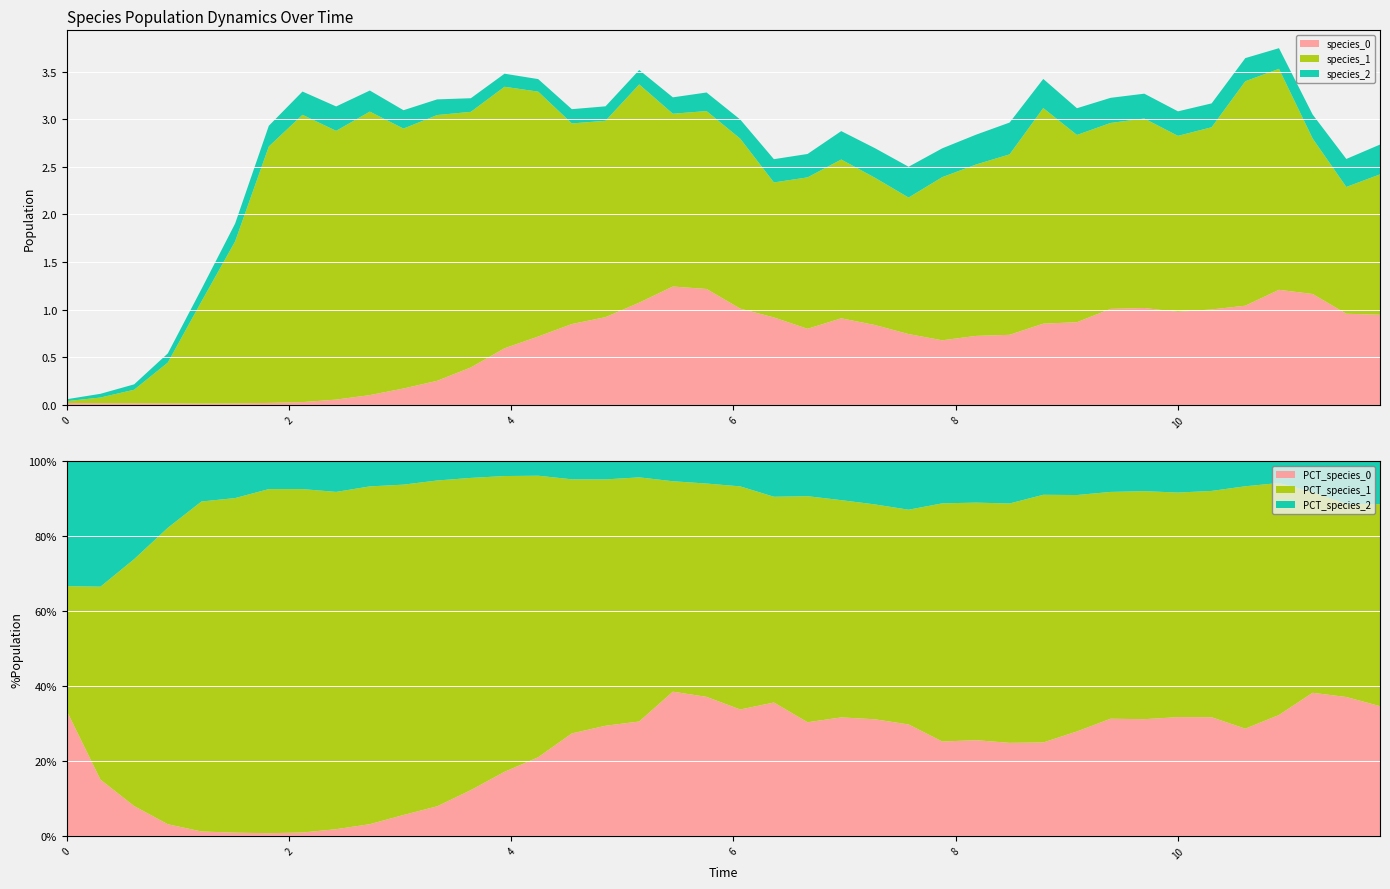

Reading left to right, what are all the values shown in this chart?

species_0: 0.0	0.0	0.0	0.0	0.0	0.0	0.0	0.0	0.1	0.1	0.2	0.3	0.4	0.6	0.7	0.8	0.9	1.1	1.2	1.2	1.0	0.9	0.8	0.9	0.8	0.7	0.7	0.7	0.7	0.9	0.9	1.0	1.0	1.0	1.0	1.0	1.2	1.2	1.0	0.9
species_1: 0.0	0.1	0.1	0.4	1.1	1.7	2.7	3.0	2.8	3.0	2.7	2.8	2.7	2.7	2.6	2.1	2.1	2.3	1.8	1.9	1.8	1.4	1.6	1.7	1.5	1.4	1.7	1.8	1.9	2.3	2.0	2.0	2.0	1.8	1.9	2.4	2.3	1.6	1.3	1.5
species_2: 0.0	0.0	0.1	0.1	0.1	0.2	0.2	0.2	0.3	0.2	0.2	0.2	0.1	0.1	0.1	0.1	0.2	0.2	0.2	0.2	0.2	0.2	0.2	0.3	0.3	0.3	0.3	0.3	0.3	0.3	0.3	0.3	0.3	0.3	0.3	0.2	0.2	0.3	0.3	0.3